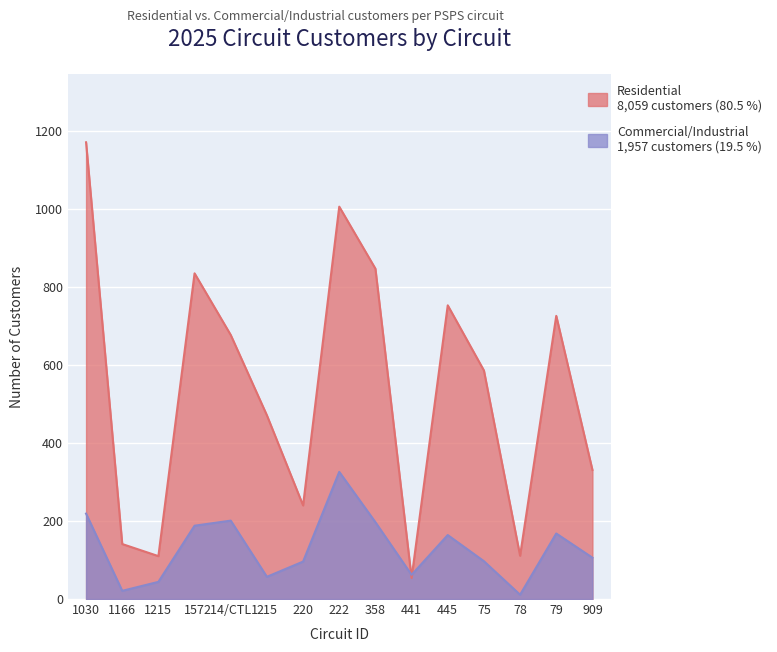

What is the label of the 7th point from the left?

220